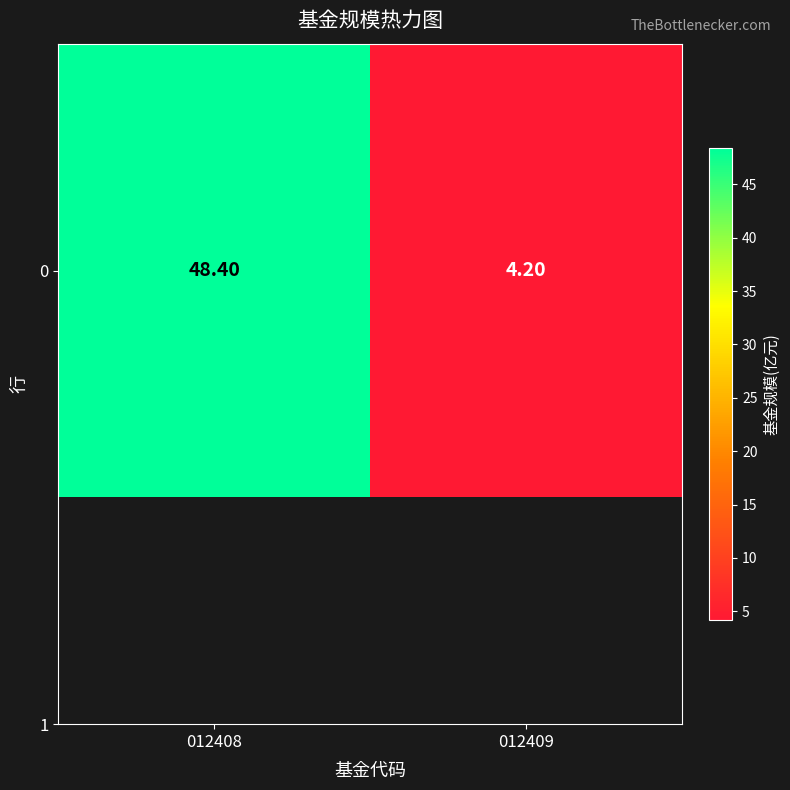

Read the value at 012409.

4.2